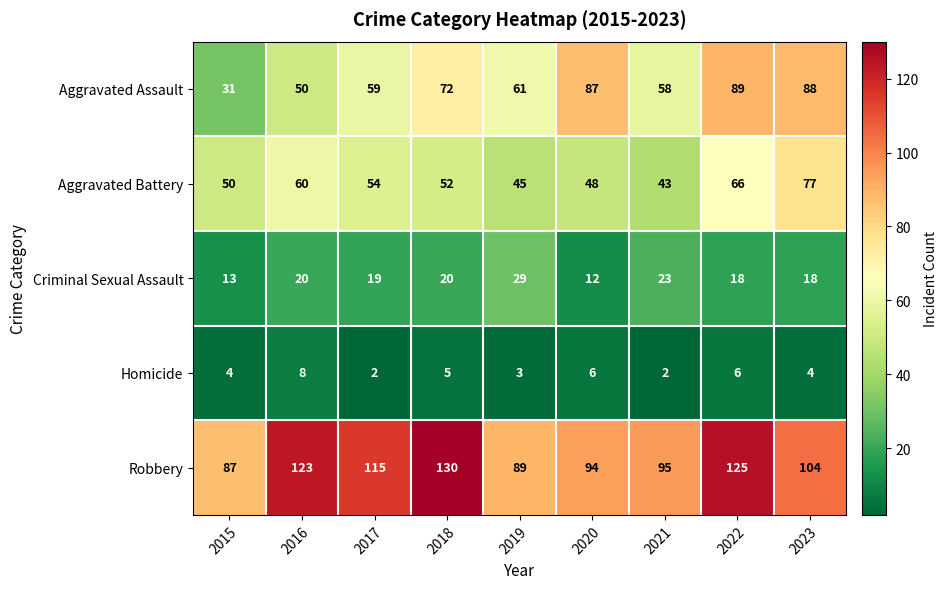

What is the total value across all series at 2015?

185